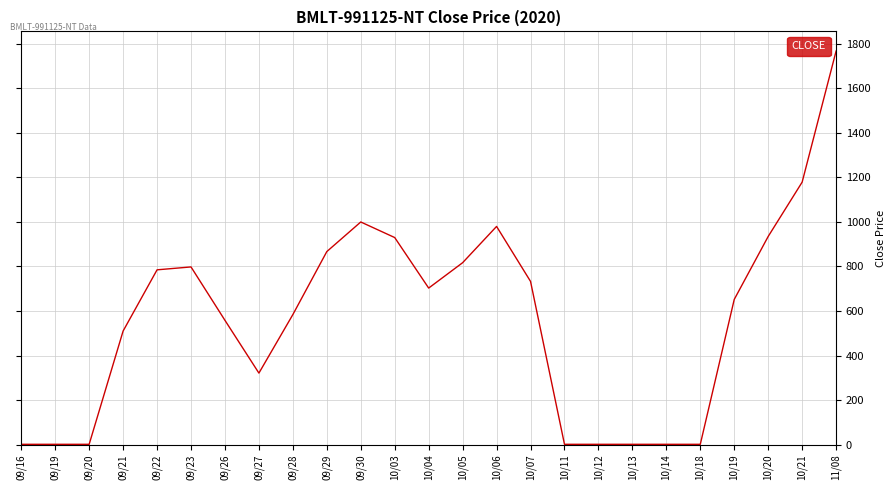

Does the chart have visible grid lines?

Yes